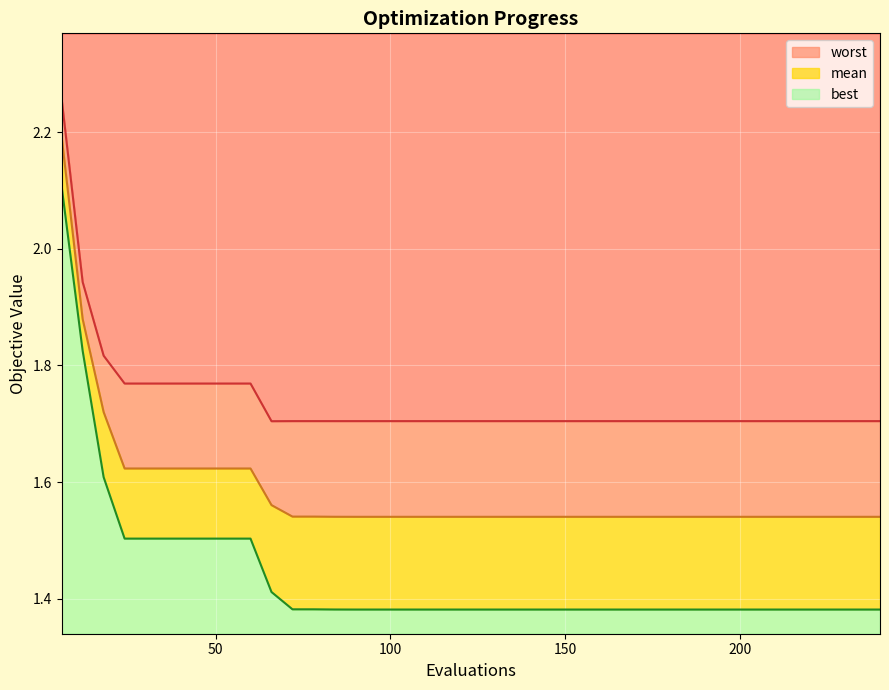

Which label corresponds to the largest value in the chart?

6